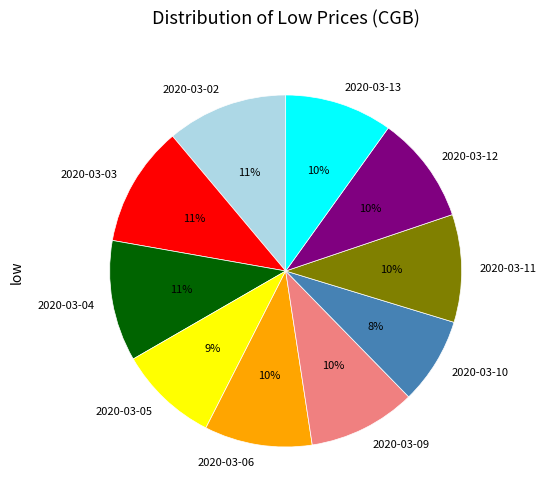

To the nearest percent, what is the difference between the largest and smallest slice percentages?

3%